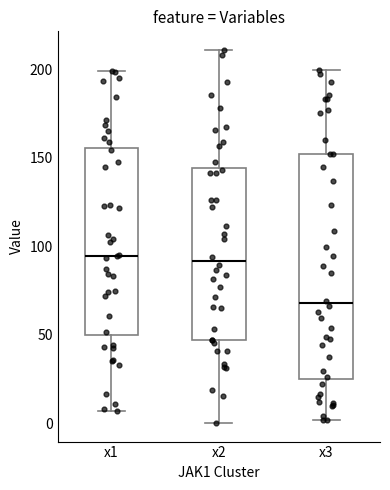

Reading left to right, read every box against the y-axis: the position of its median line, the range the box covers, and the ends of its whiskers. The values are not printed on the chart, so give them approximately, as read against the axis.

x1: median 95, box 50 to 155, whiskers 5 to 200
x2: median 90, box 45 to 145, whiskers 0 to 210
x3: median 70, box 25 to 150, whiskers 0 to 200